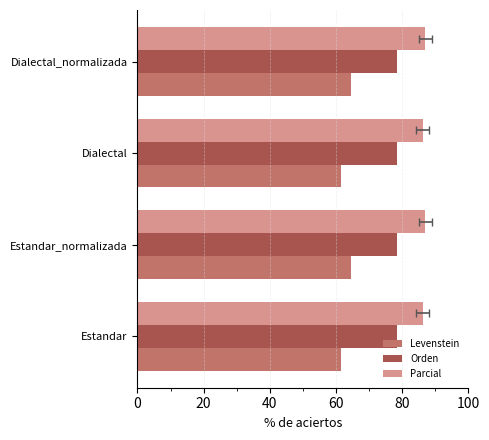

How many data points does each series have?

4